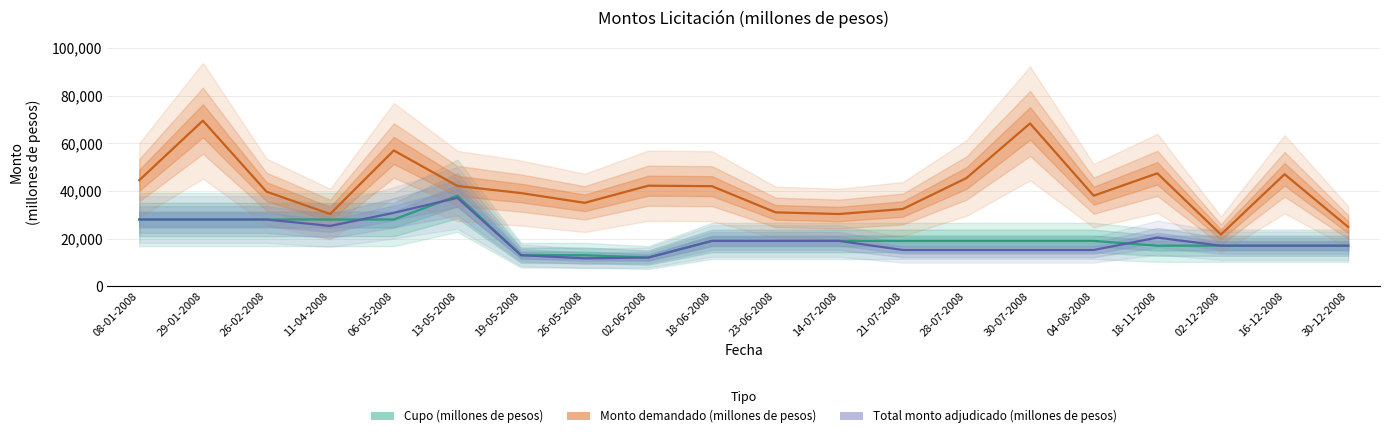

Reading left to right, transcribe all the data shown in this chart.

Cupo (millones de pesos): 08-01-2008=28000	29-01-2008=28000	26-02-2008=28000	11-04-2008=28000	06-05-2008=28000	13-05-2008=38000	19-05-2008=13000	26-05-2008=13000	02-06-2008=12000	18-06-2008=19000	23-06-2008=19000	14-07-2008=19000	21-07-2008=19000	28-07-2008=19000	30-07-2008=19000	04-08-2008=19000	18-11-2008=17000	02-12-2008=17000	16-12-2008=17000	30-12-2008=17000
Monto demandado (millones de pesos): 08-01-2008=44500	29-01-2008=69500	26-02-2008=39700	11-04-2008=30300	06-05-2008=57000	13-05-2008=42100	19-05-2008=39100	26-05-2008=35000	02-06-2008=42200	18-06-2008=42000	23-06-2008=31000	14-07-2008=30300	21-07-2008=32400	28-07-2008=45400	30-07-2008=68350	04-08-2008=38000	18-11-2008=47400	02-12-2008=21690	16-12-2008=47000	30-12-2008=24850
Total monto adjudicado (millones de pesos): 08-01-2008=28000	29-01-2008=28000	26-02-2008=28000	11-04-2008=25300	06-05-2008=30800	13-05-2008=37100	19-05-2008=13000	26-05-2008=11700	02-06-2008=12000	18-06-2008=19000	23-06-2008=19000	14-07-2008=19000	21-07-2008=15200	28-07-2008=15200	30-07-2008=15200	04-08-2008=15200	18-11-2008=20400	02-12-2008=17000	16-12-2008=17000	30-12-2008=17000